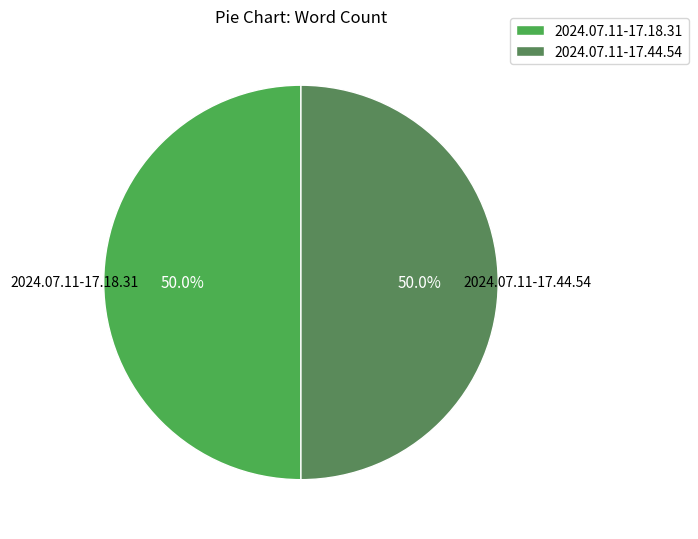

What is the ratio of the value at 2024.07.11-17.44.54 to the value at 2024.07.11-17.18.31?

1.0